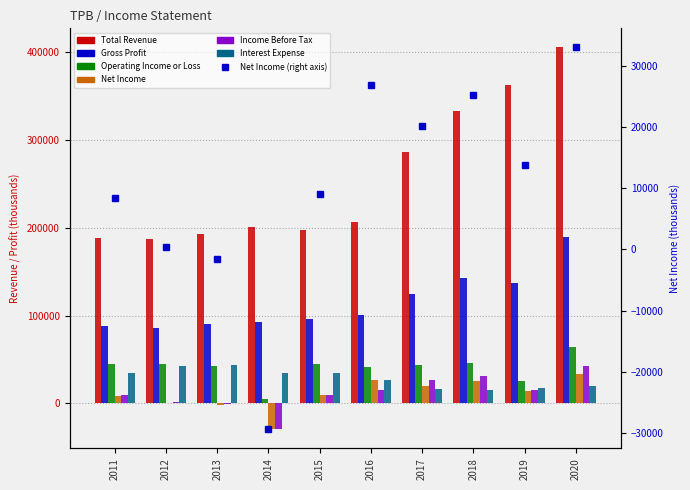

What is the value of the Operating Income or Loss bar at the 1st from the left?

44700